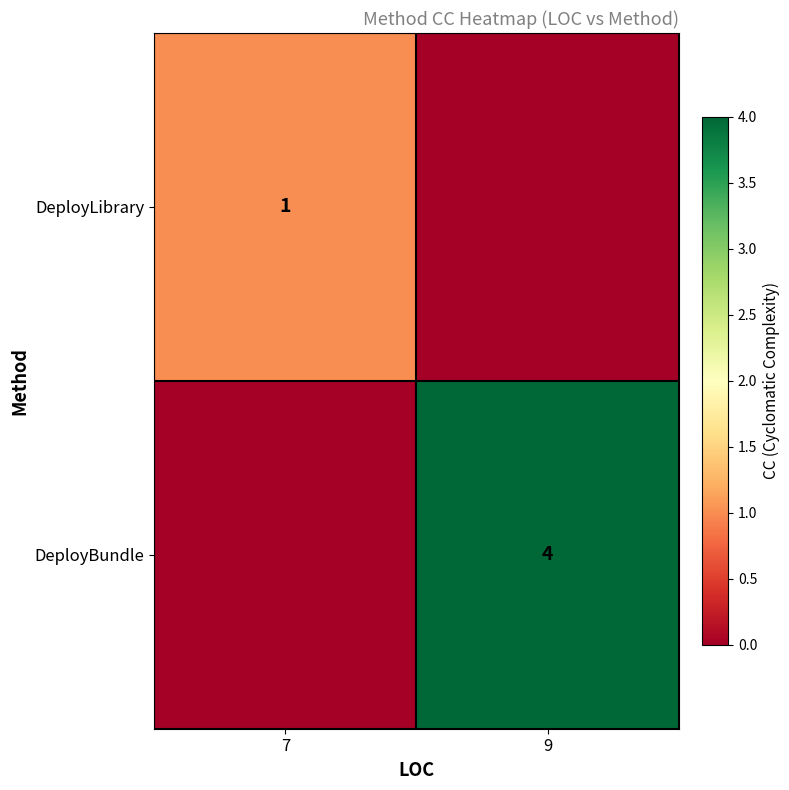

The value of DeployLibrary at 7 is 1. True or false?

True